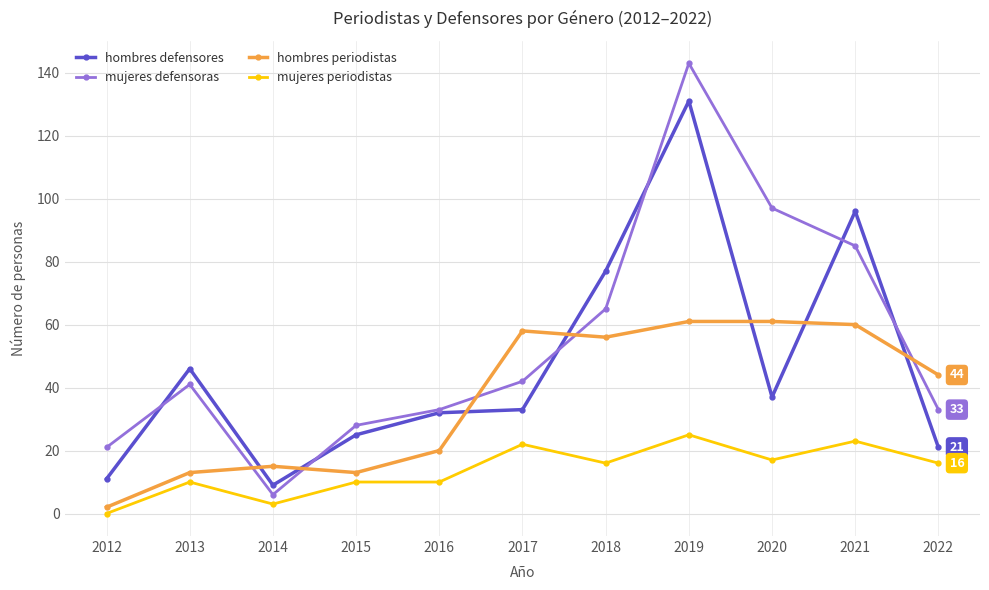

Where do hombres defensores and hombres periodistas first cross each other?

2013 and 2014